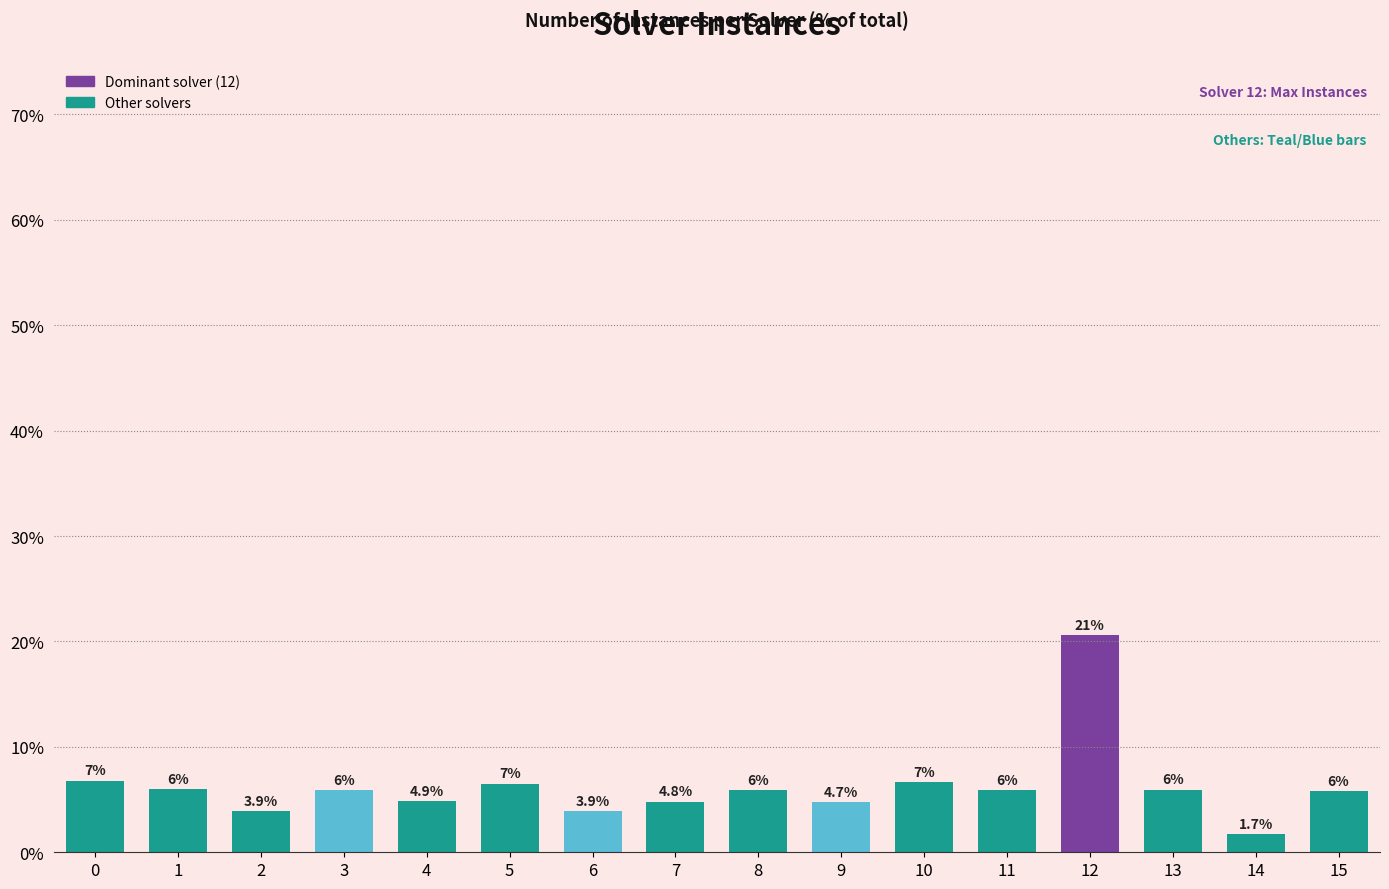

What is the value of the 2nd bar from the left?

6.0